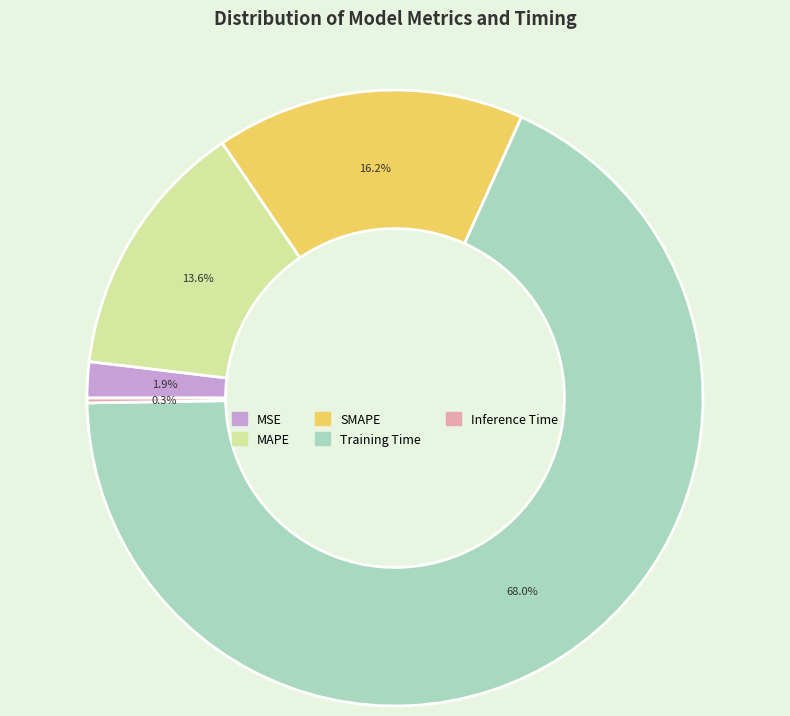

How much of the chart is everything except Training Time?

32.0%